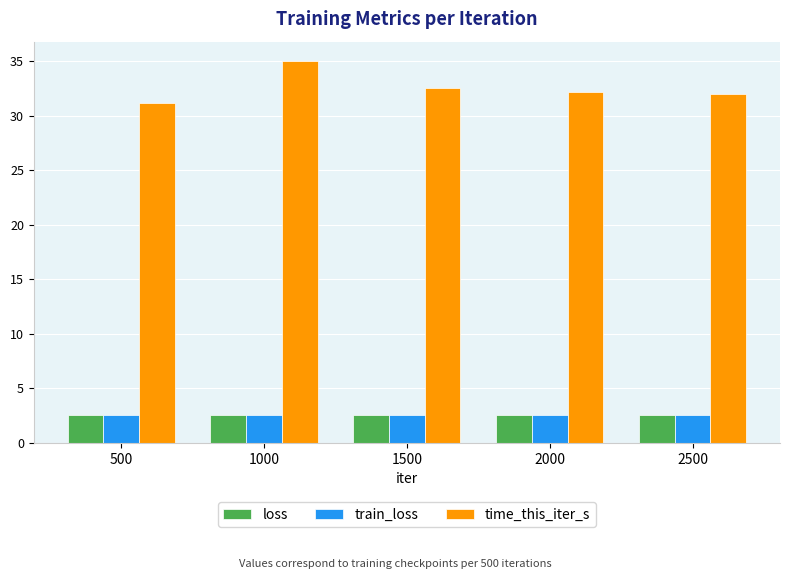

What is the average value of the train_loss series?

2.6